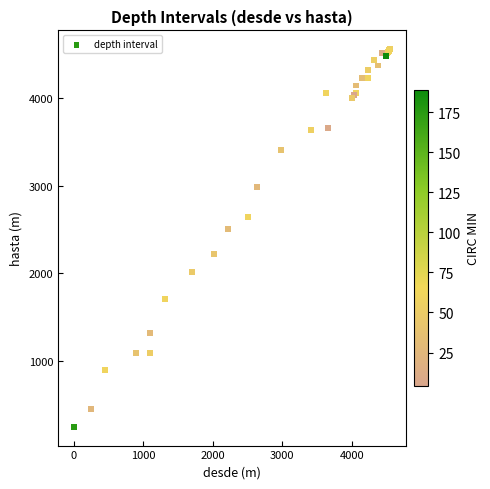

What Y value in the scatter plot is closest to 2400?

2500